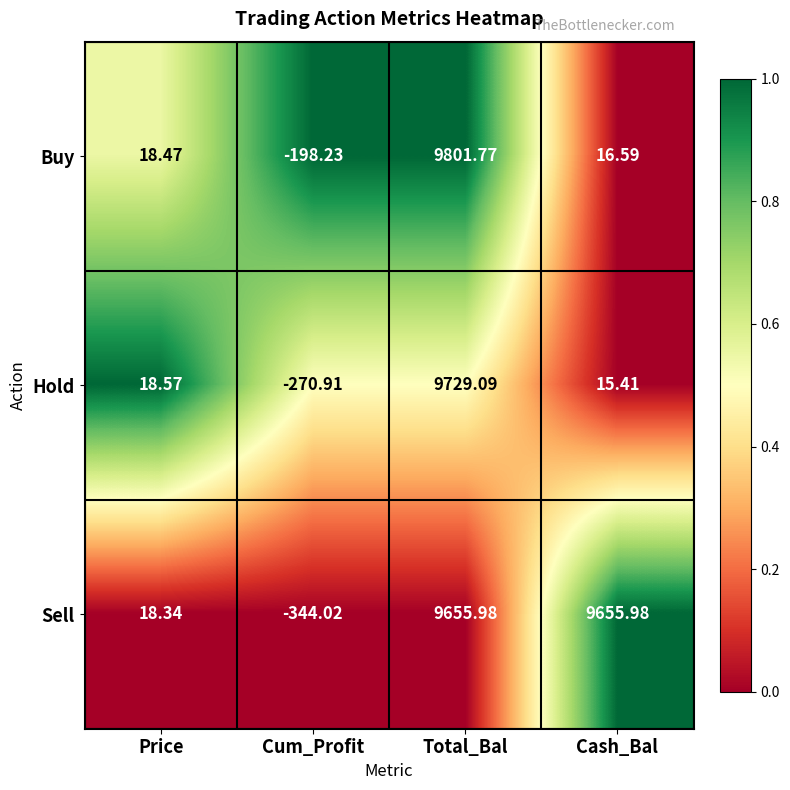

Between Price and Total_Bal, which series saw the biggest shift?

Buy